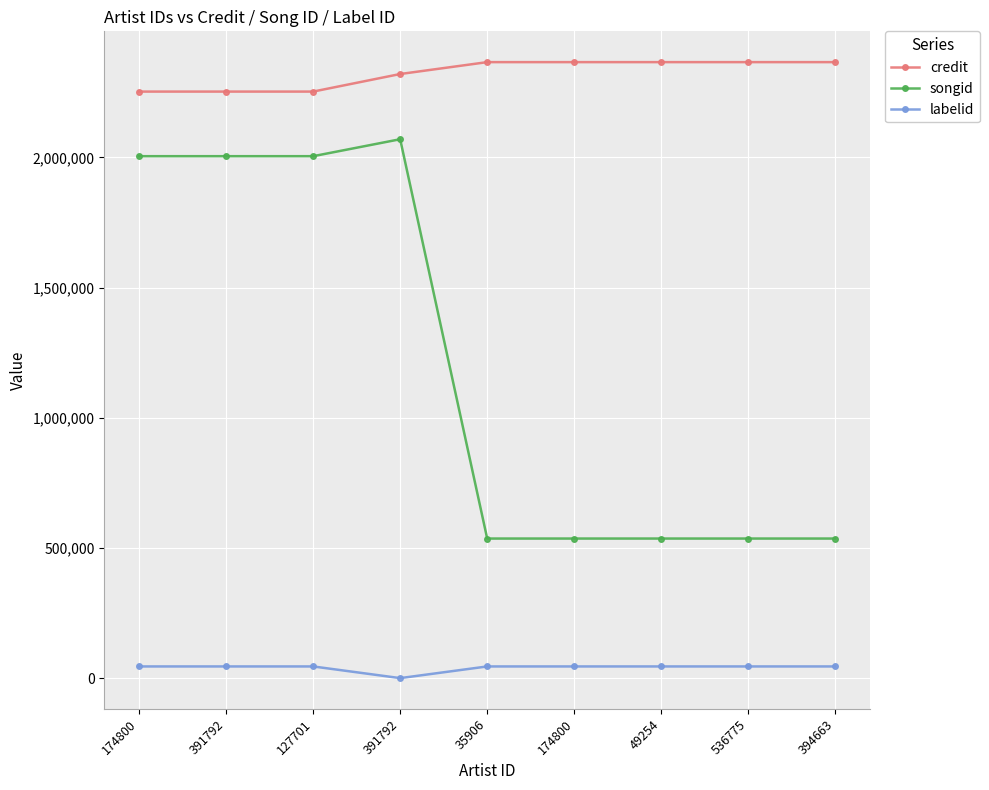

Reading right to left, extract all data points from this chart.

credit: 2365842	2365842	2365842	2365842	2365842	2320222	2252776	2252776	2252776
songid: 536942	536942	536942	536942	536942	2069876	2004753	2004753	2004753
labelid: 45976	45976	45976	45976	45976	1140	45976	45976	45976